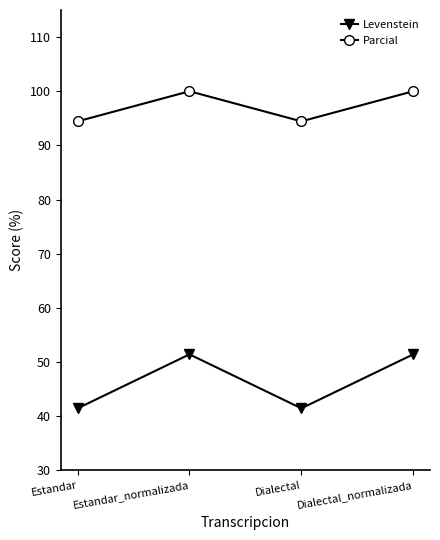

Is it true that Levenstein equals 41.5 at Estandar?

True